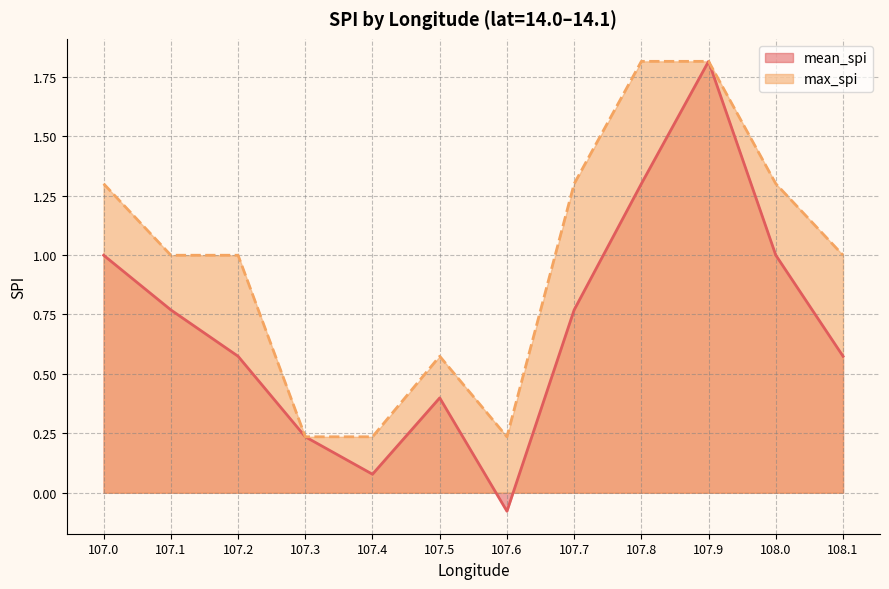

Which series changed the most between 107.9 and 108.1?

mean_spi